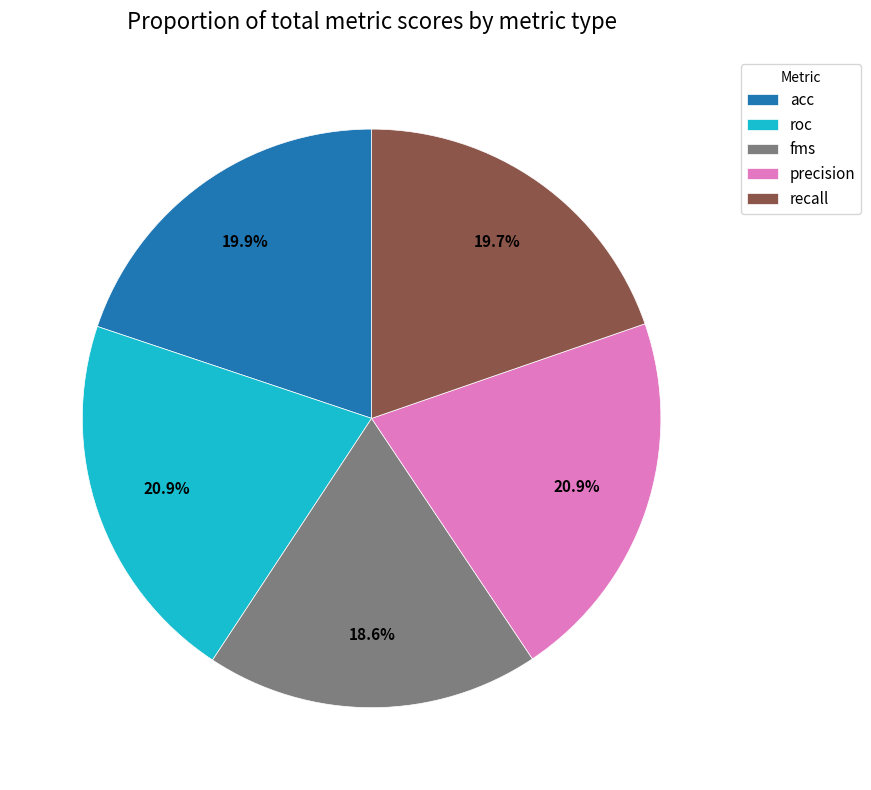

Is recall the majority of the pie?

No